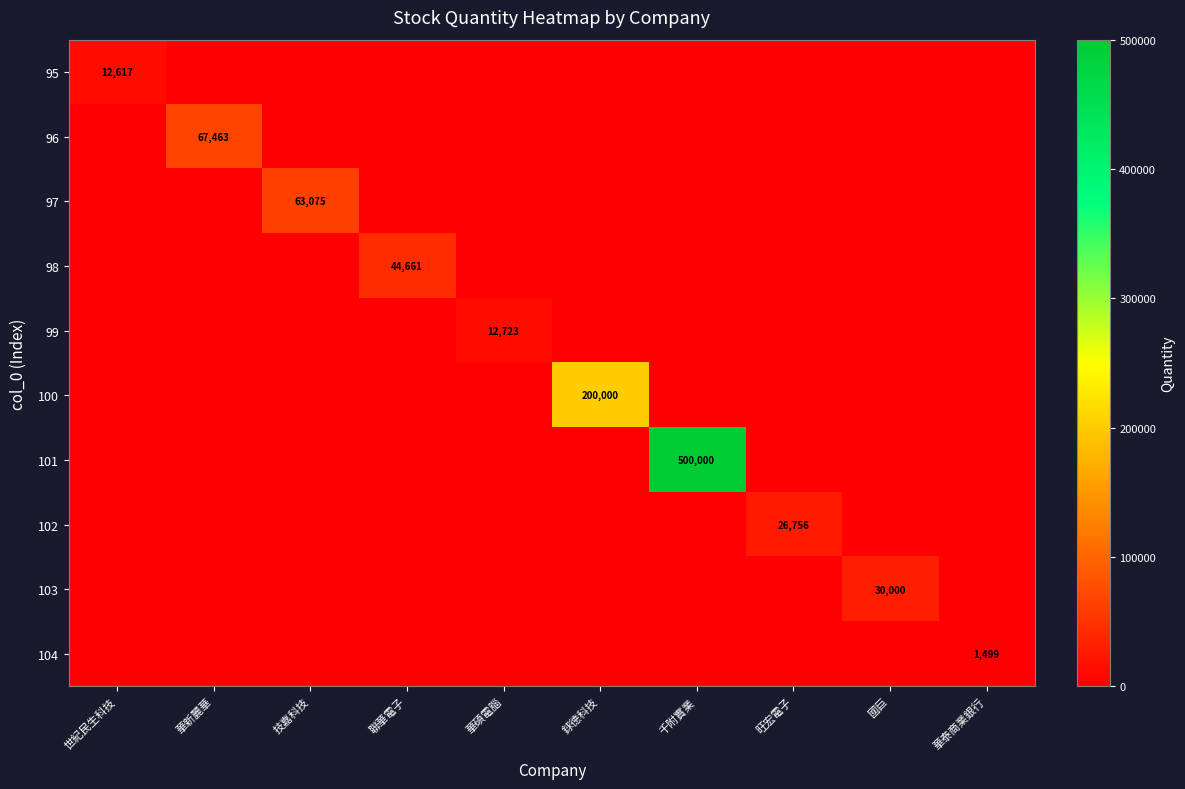

Rank the series by their maximum value, from highest to lowest.

101, 100, 96, 97, 98, 103, 102, 99, 95, 104